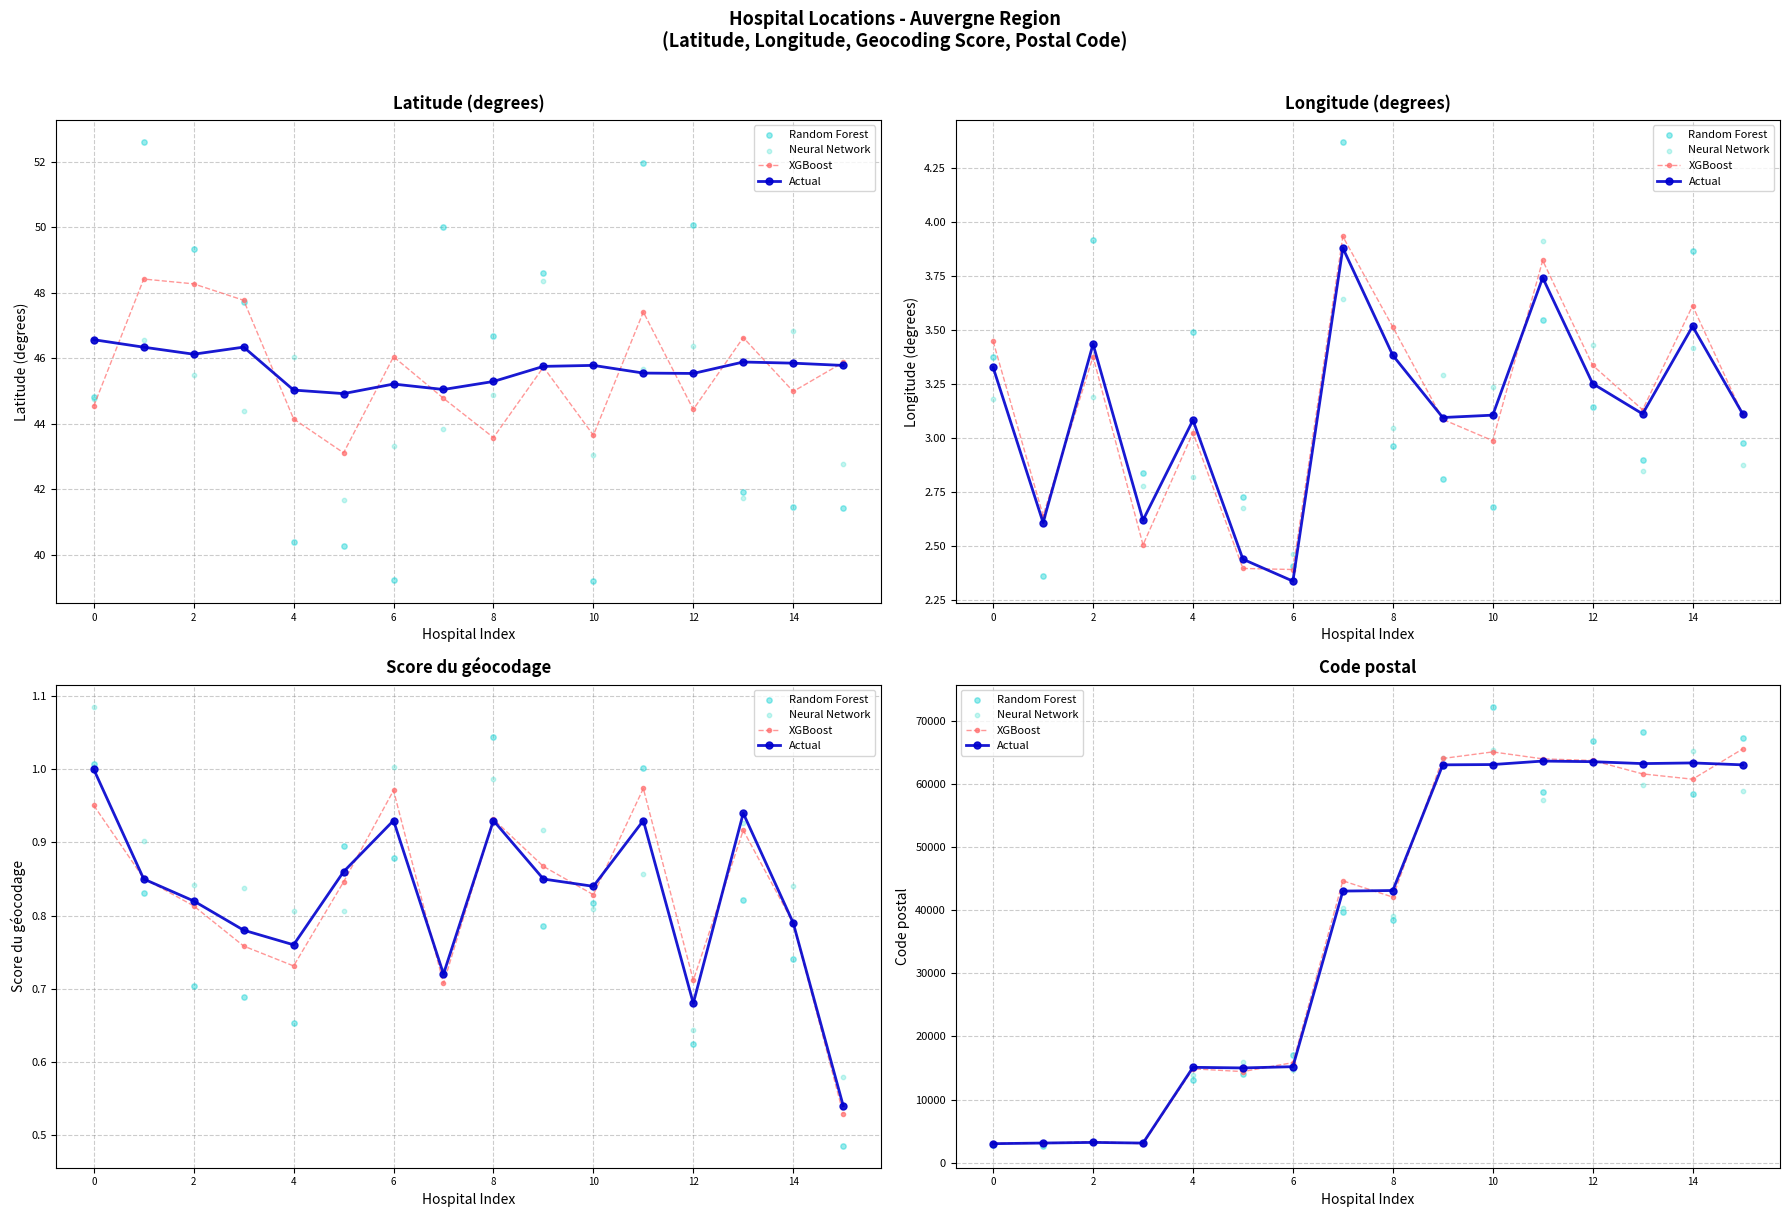

At how many categories does at least one series exceed 62843?

7